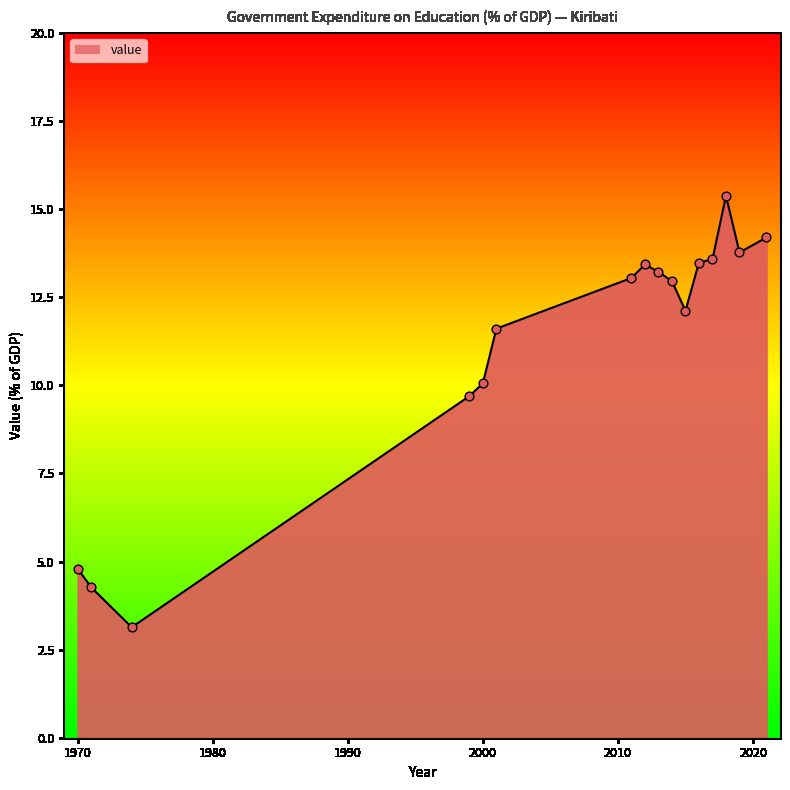

What is the difference between the maximum and minimum values?

12.2